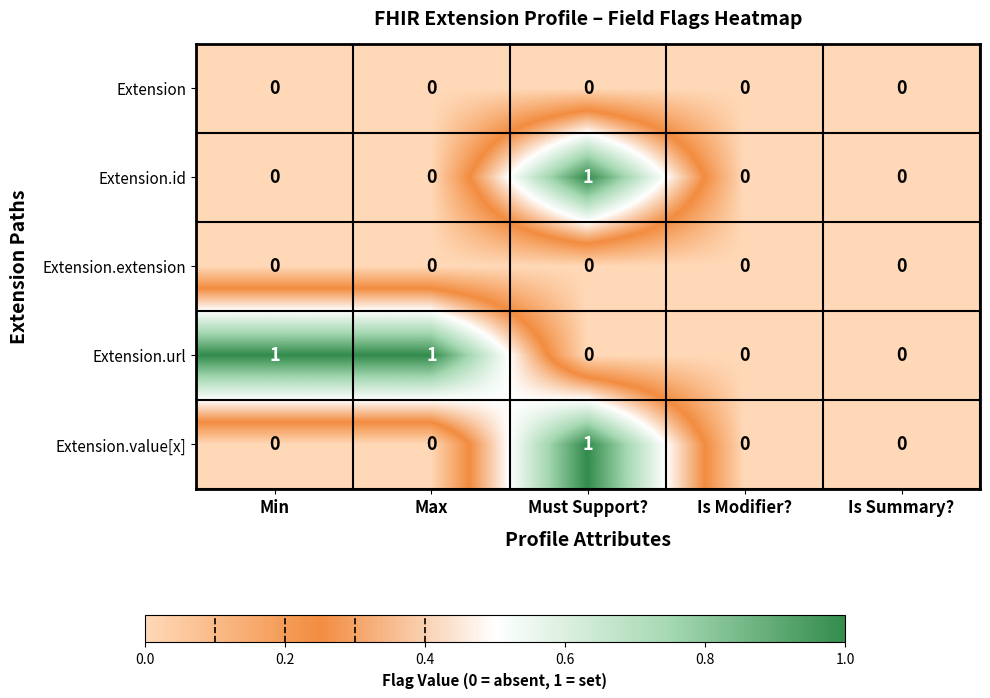

Count the Extension.value[x] values in the range 0 to 1.

5